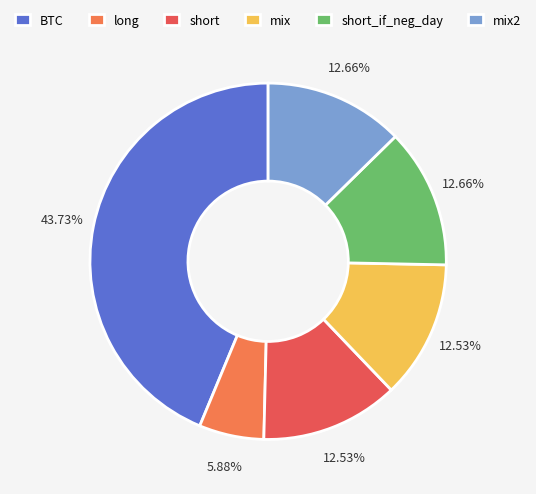

Which category has the biggest portion of the pie?

BTC